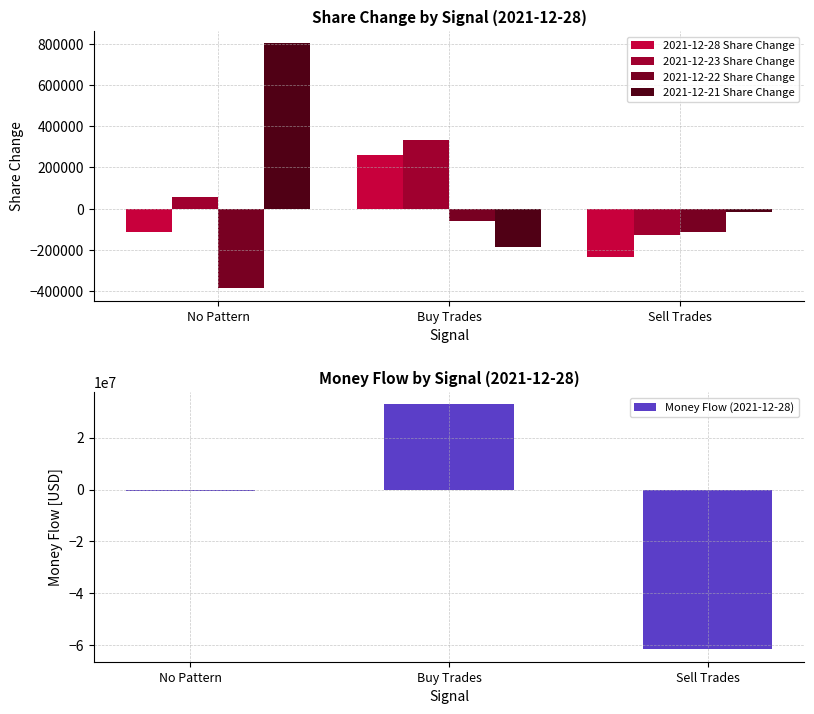

At which category is the sum across all series the highest?

Buy Trades